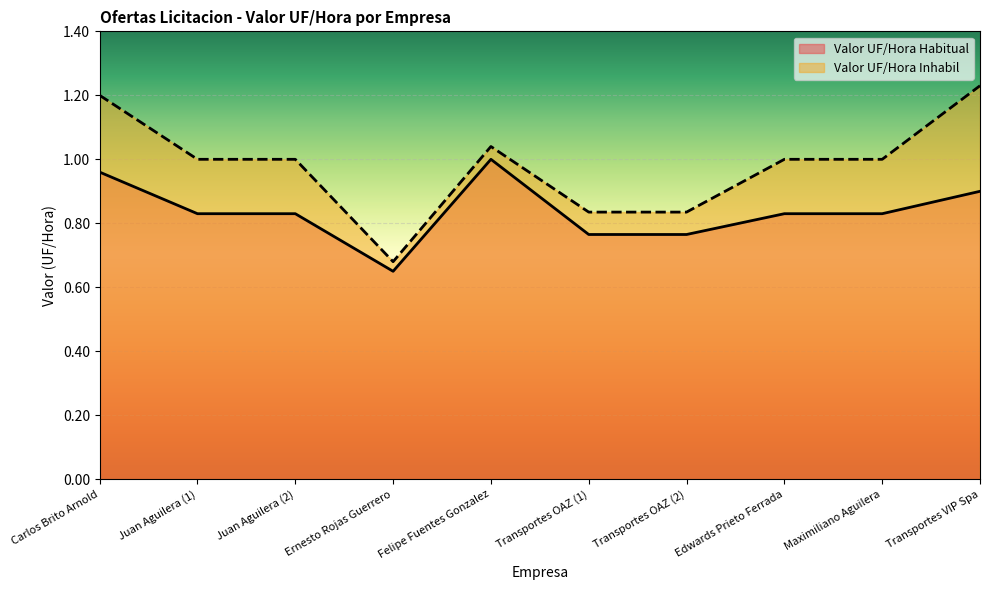

List the series in order of their overall mean, highest first.

Valor UF/Hora Inhabil, Valor UF/Hora Habitual